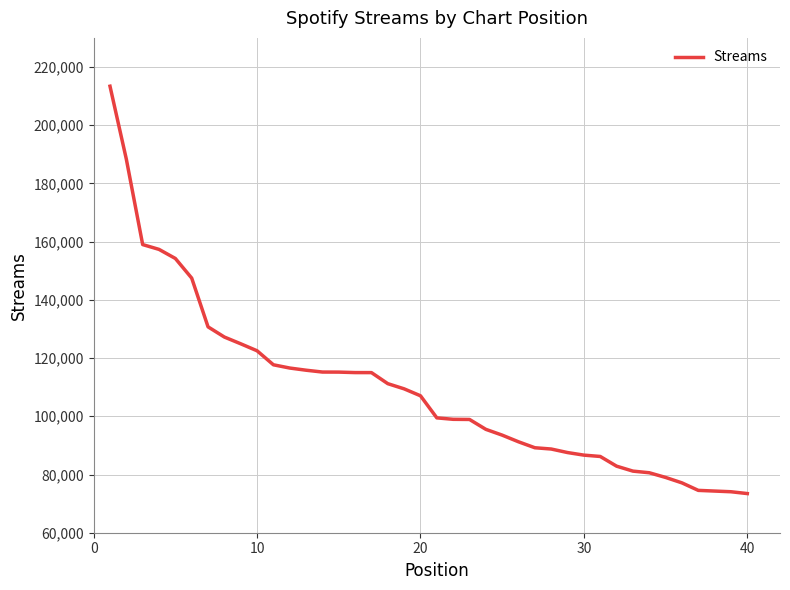

What is the maximum value shown in the chart?

213400